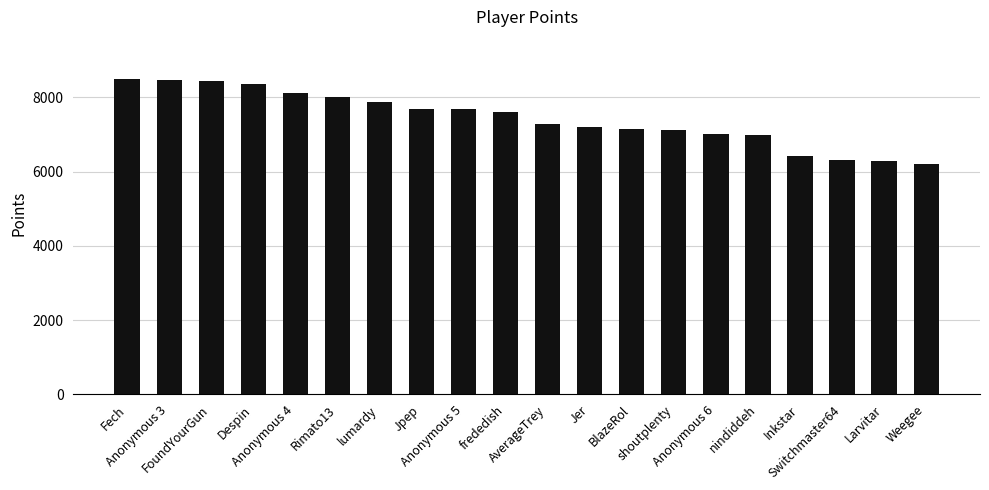

What is the minimum value shown in the chart?

6191